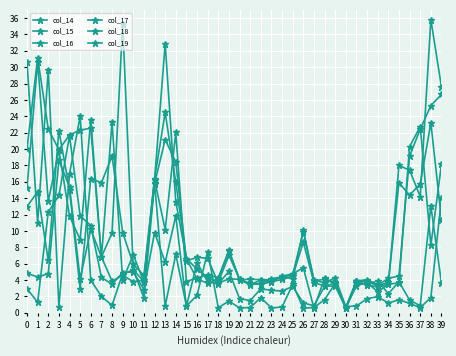

Is this an area chart (filled region under the line)?

No